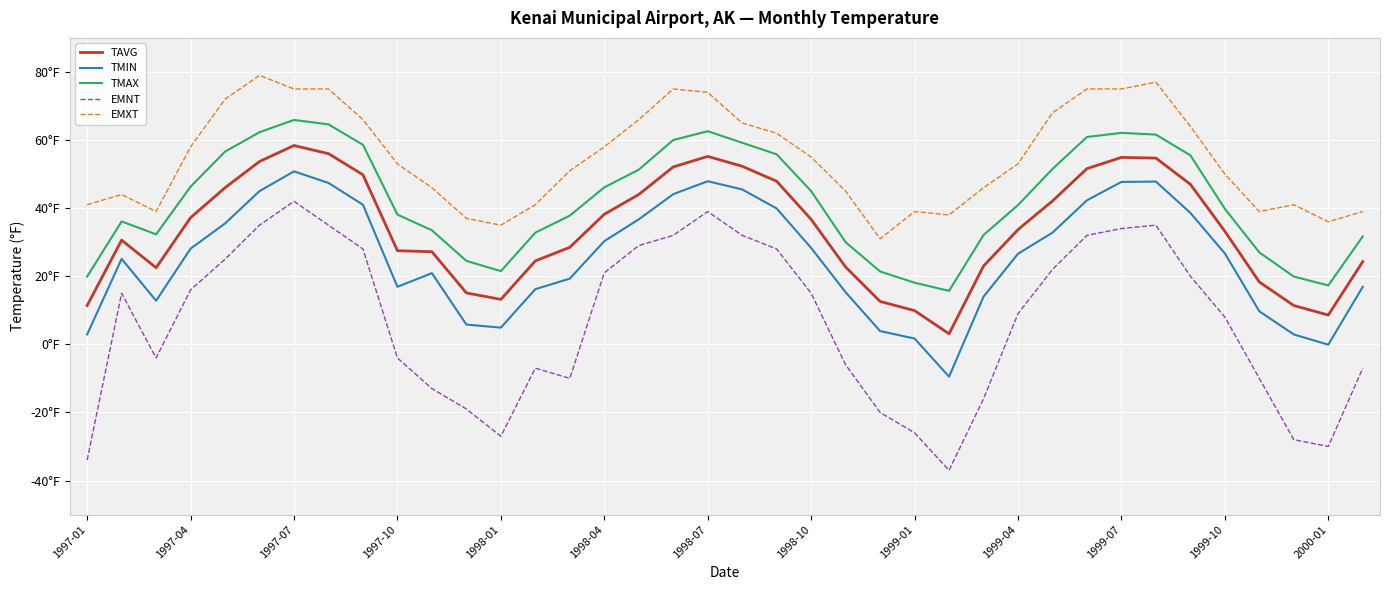

What is the smallest value displayed?

-37.0